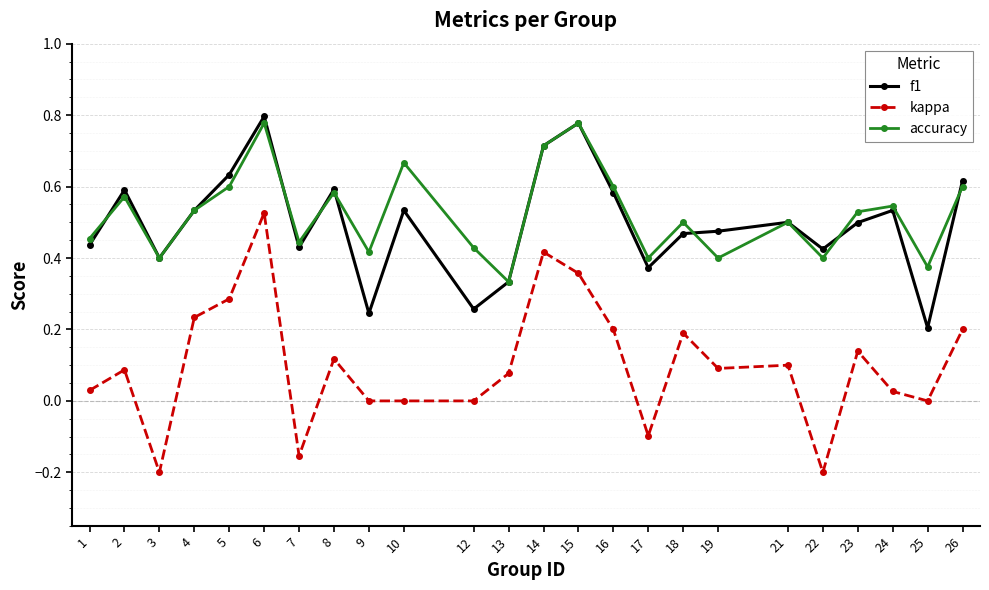

Does the chart display data point markers on the line(s)?

Yes